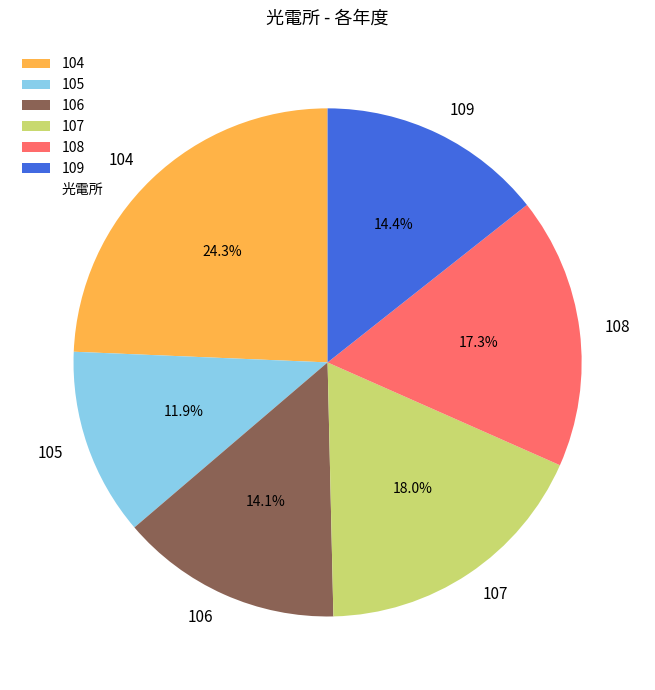

What percentage is the 108 slice, to the nearest percent?

17%